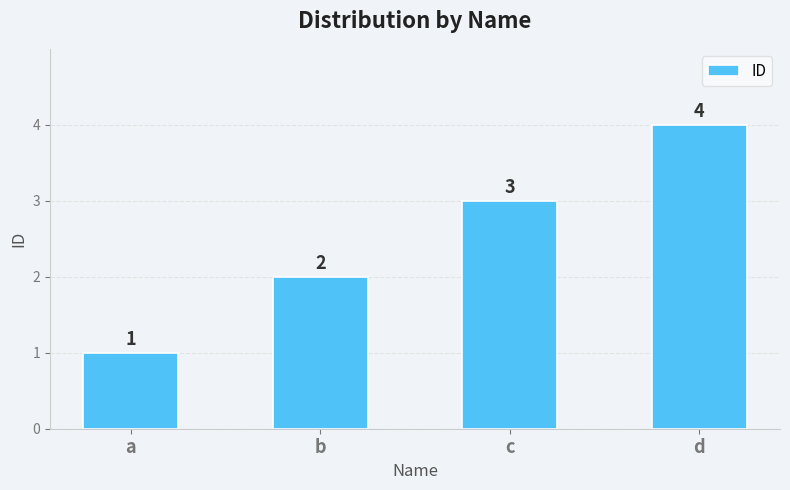

How many bars are there in total?

4